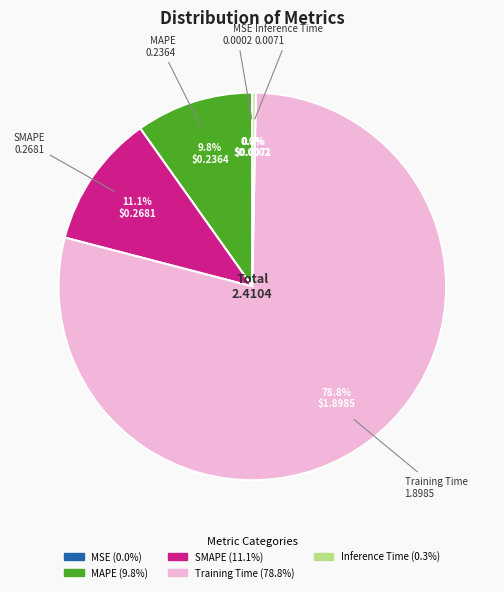

To the nearest percent, what portion does Training Time represent?

79%